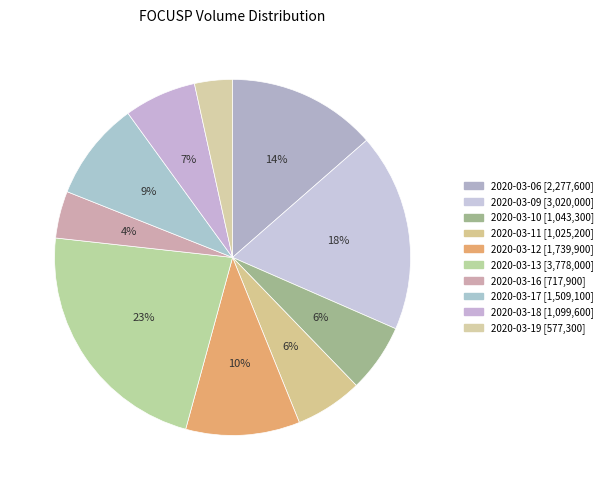

Is it true that 2020-03-10 is 21% of the pie?

False